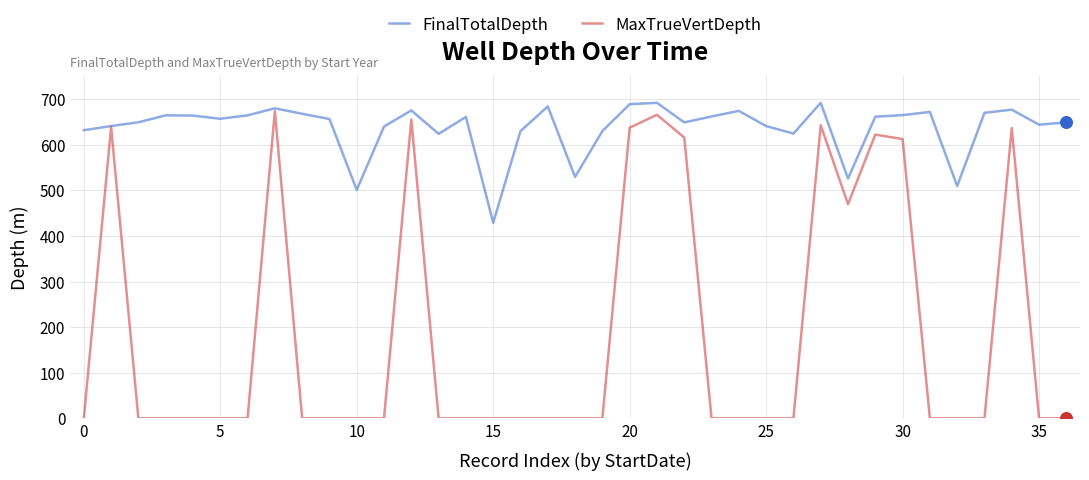

Which series has the largest total across all categories?

FinalTotalDepth